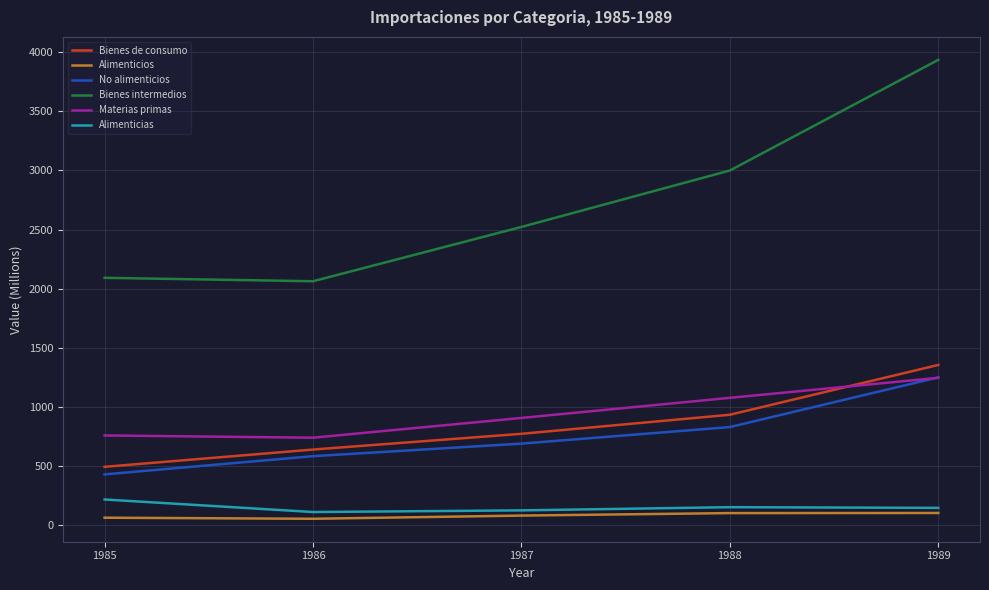

Rank the series at 1985 from highest to lowest value.

Bienes intermedios, Materias primas, Bienes de consumo, No alimenticios, Alimenticias, Alimenticios